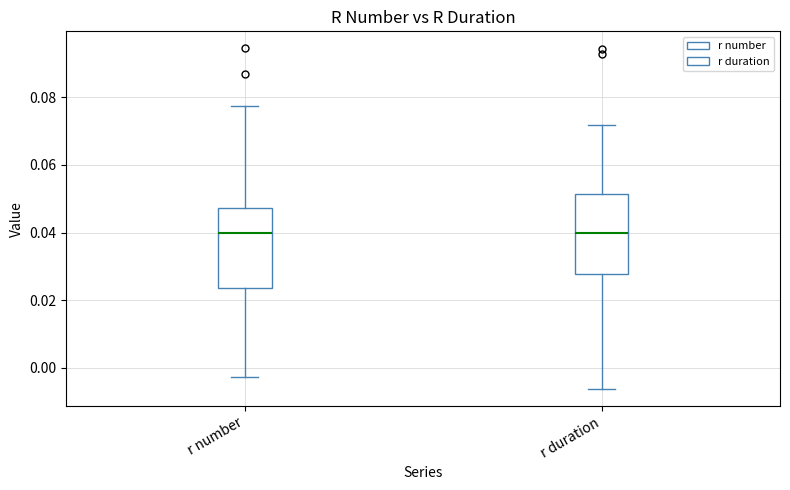

Reading left to right, read every box against the y-axis: the position of its median line, the range the box covers, and the ends of its whiskers. The values are not printed on the chart, so give them approximately, as read against the axis.

r number: median 0.040, box 0.024 to 0.048, whiskers -0.002 to 0.078
r duration: median 0.040, box 0.028 to 0.052, whiskers -0.006 to 0.072